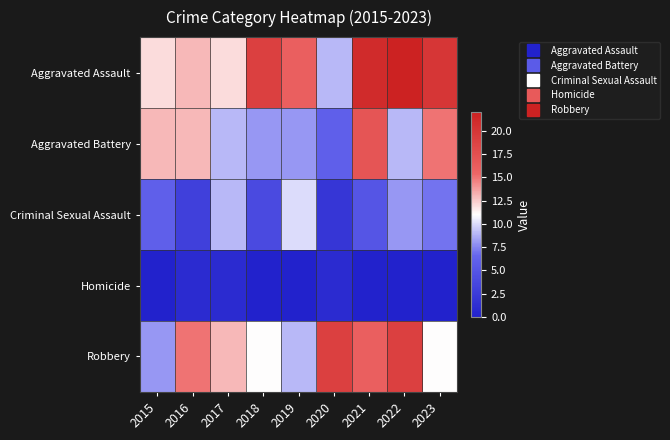

What is the spread (max minus min) of values at 2022?

22